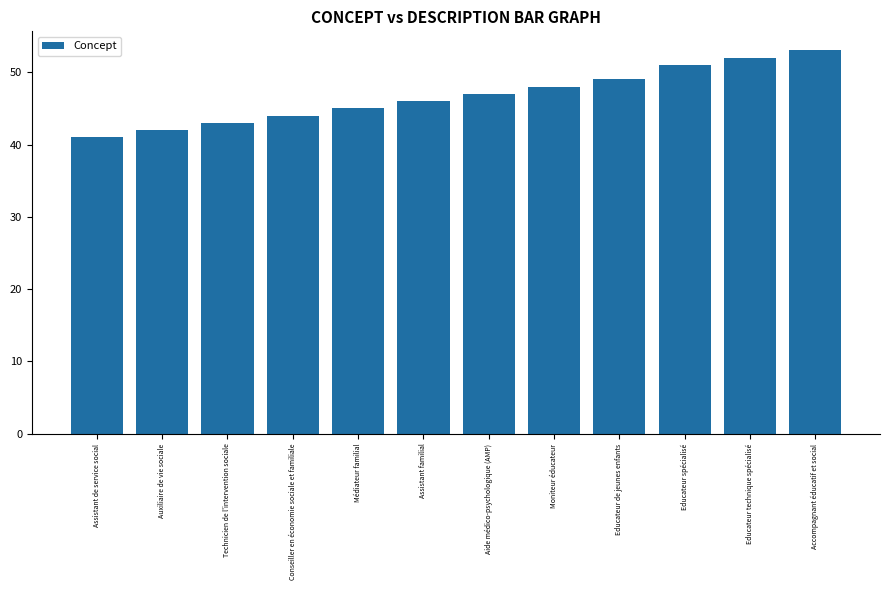

What is the sum of all values?

561